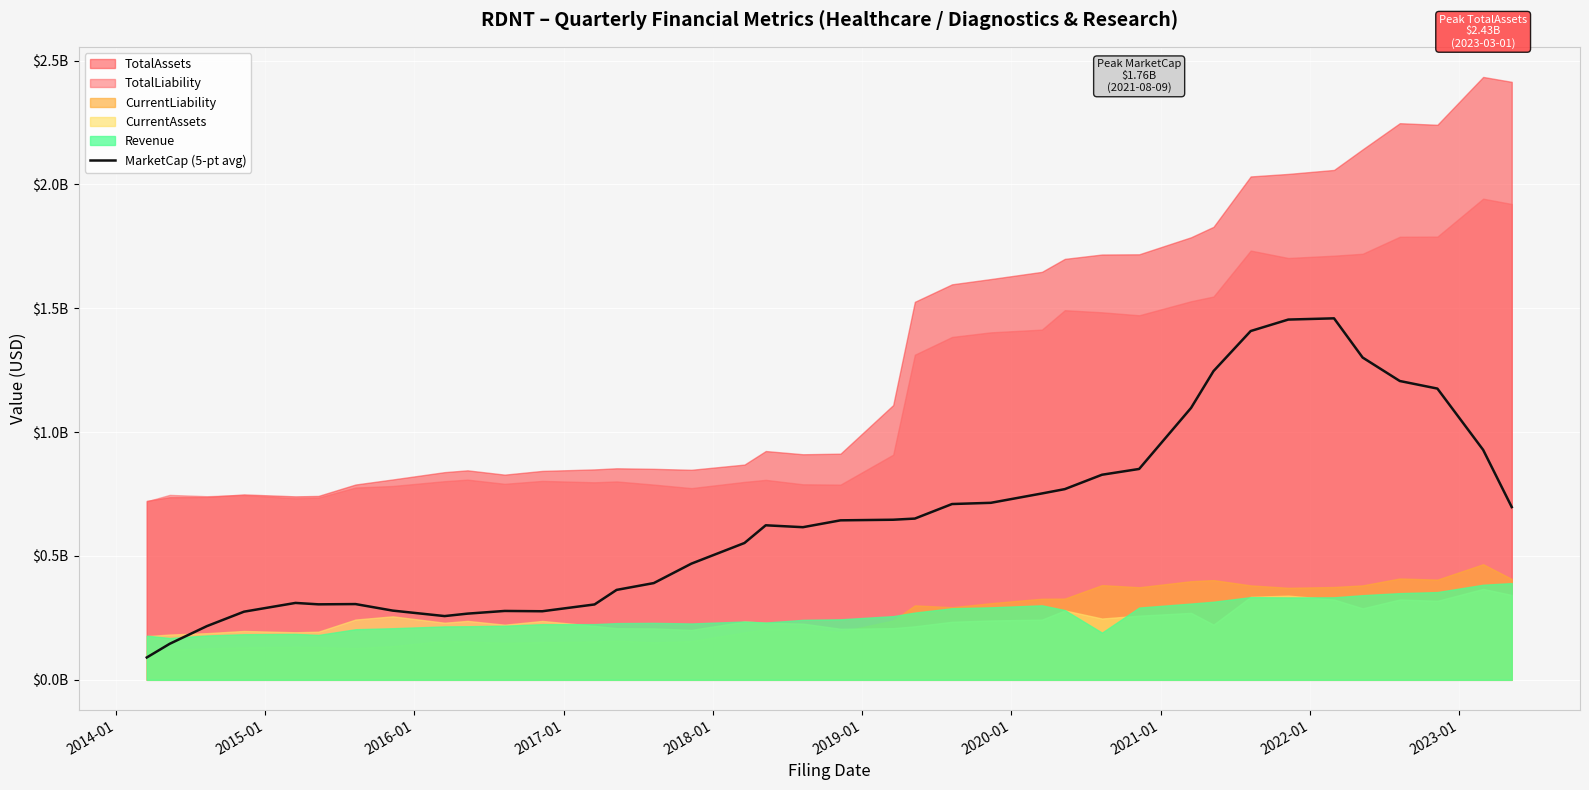

What is the minimum value shown in the chart?

90212875.4